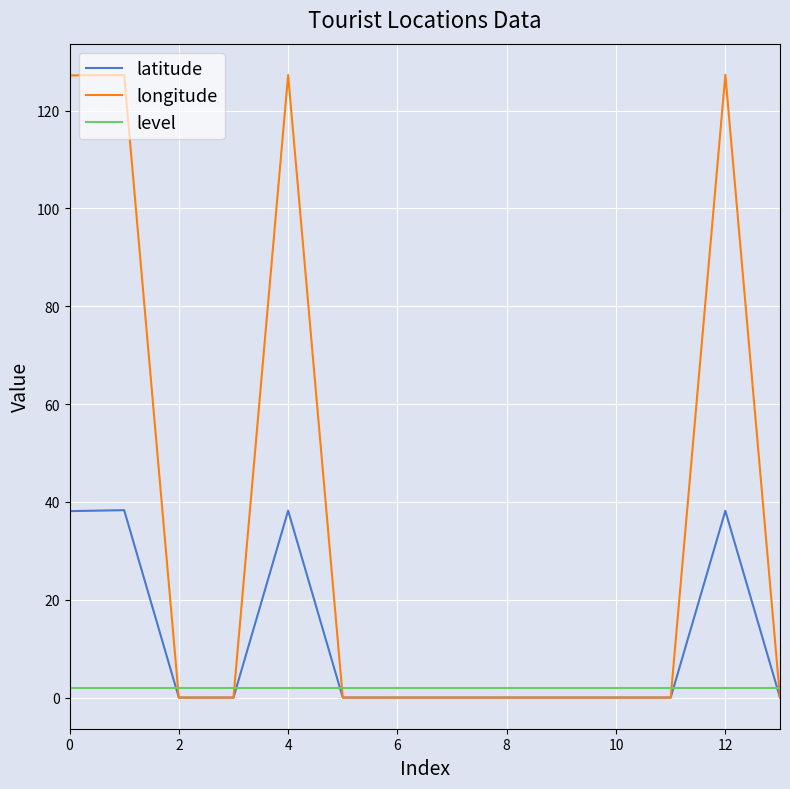

List the series in order of their overall mean, highest first.

longitude, latitude, level